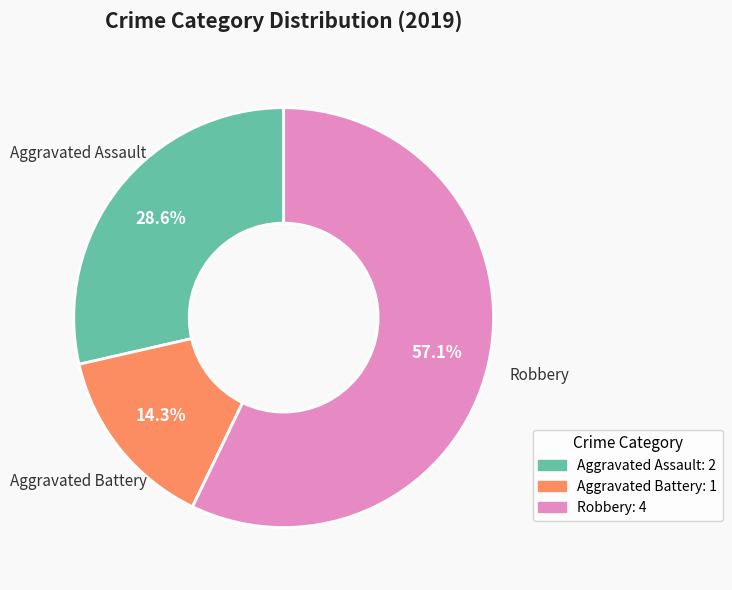

Is there any slice that represents more than half of the pie?

Yes